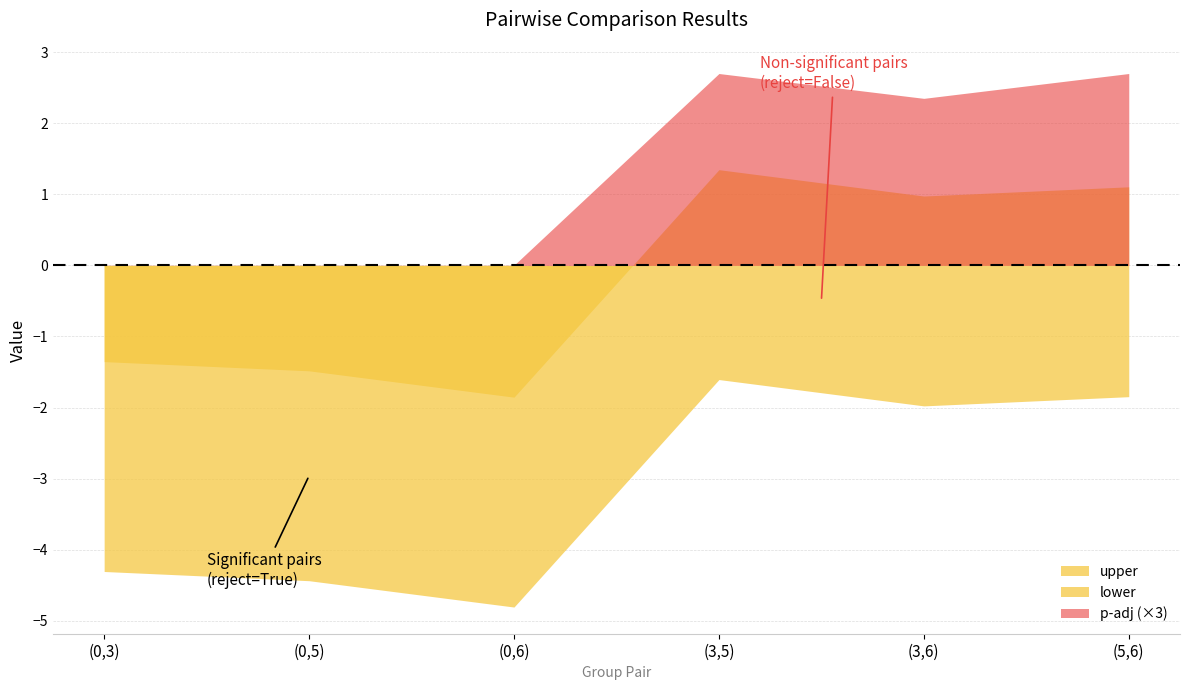

What is the label of the 3rd point from the left?

(0,6)